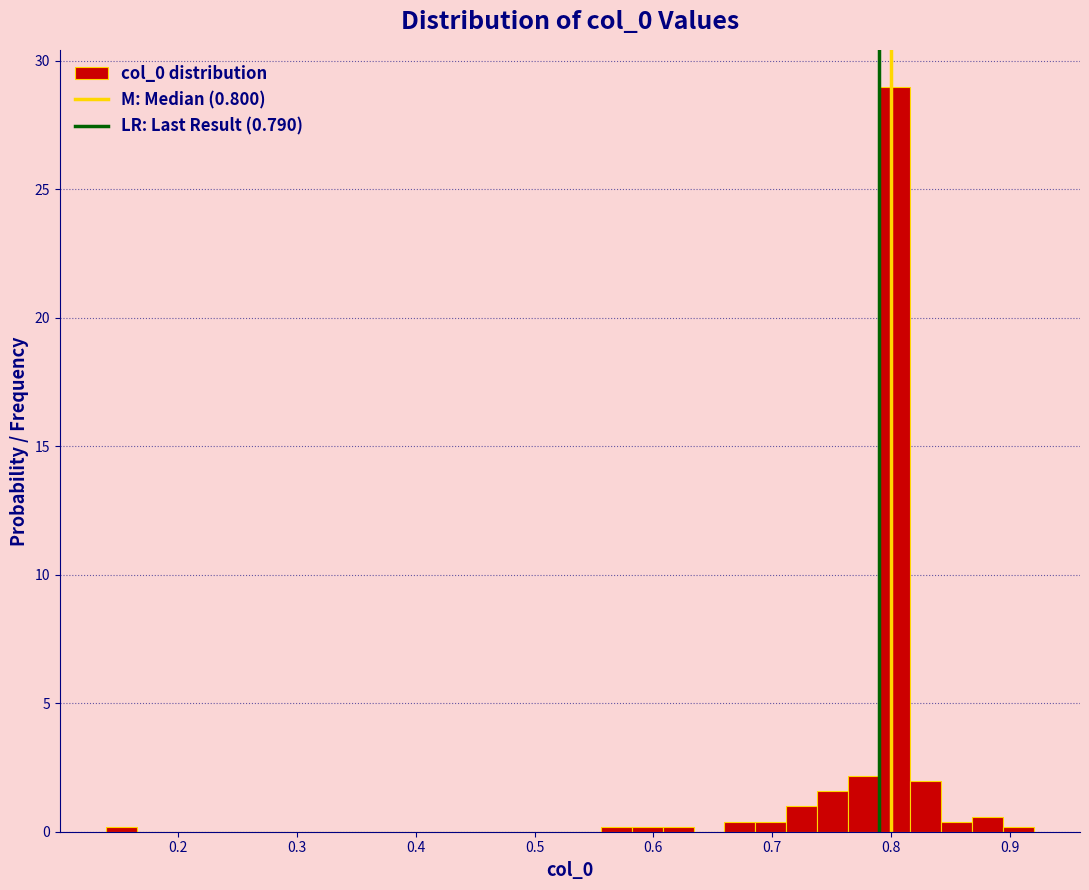

Around what value on the x-axis is the tallest bar? Give the approximate position of its centre, as read against the axis.

0.80